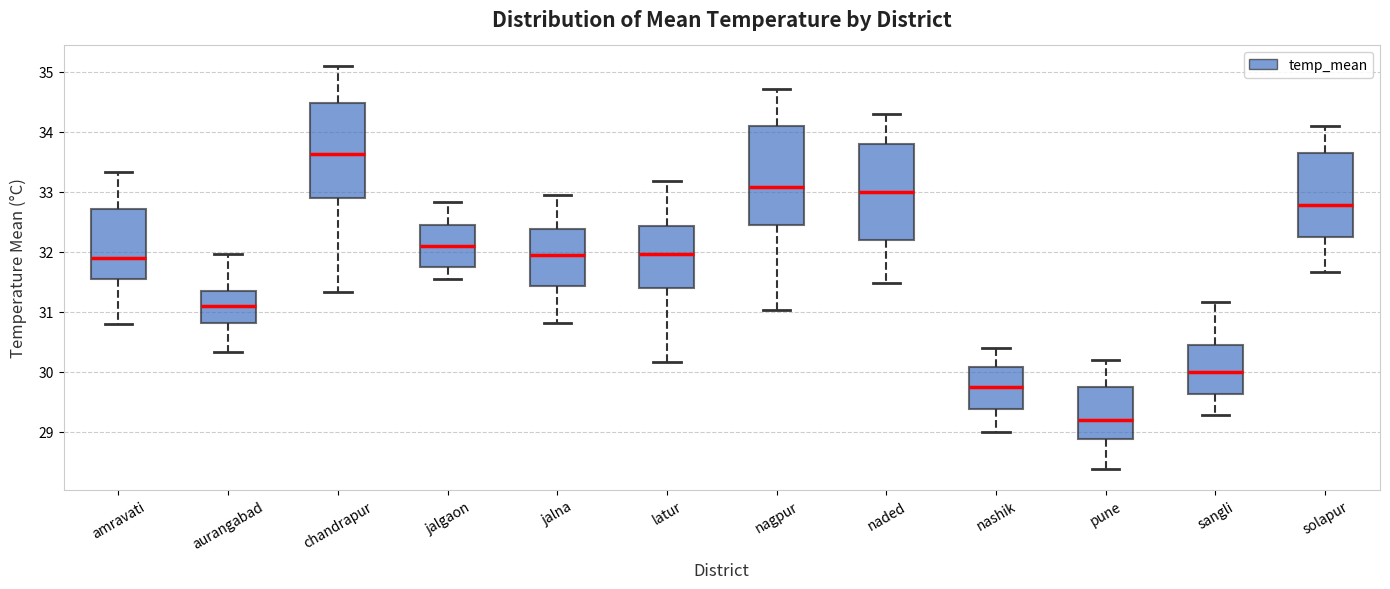

Reading left to right, read every box against the y-axis: the position of its median line, the range the box covers, and the ends of its whiskers. The values are not printed on the chart, so give them approximately, as read against the axis.

amravati: median 31.9, box 31.5 to 32.7, whiskers 30.8 to 33.3
aurangabad: median 31.1, box 30.8 to 31.4, whiskers 30.3 to 32.0
chandrapur: median 33.6, box 32.9 to 34.5, whiskers 31.3 to 35.1
jalgaon: median 32.1, box 31.8 to 32.5, whiskers 31.6 to 32.8
jalna: median 32.0, box 31.4 to 32.4, whiskers 30.8 to 32.9
latur: median 32.0, box 31.4 to 32.4, whiskers 30.2 to 33.2
nagpur: median 33.1, box 32.5 to 34.1, whiskers 31.0 to 34.7
naded: median 33.0, box 32.2 to 33.8, whiskers 31.5 to 34.3
nashik: median 29.8, box 29.4 to 30.1, whiskers 29.0 to 30.4
pune: median 29.2, box 28.9 to 29.8, whiskers 28.4 to 30.2
sangli: median 30.0, box 29.6 to 30.5, whiskers 29.3 to 31.2
solapur: median 32.8, box 32.3 to 33.7, whiskers 31.7 to 34.1